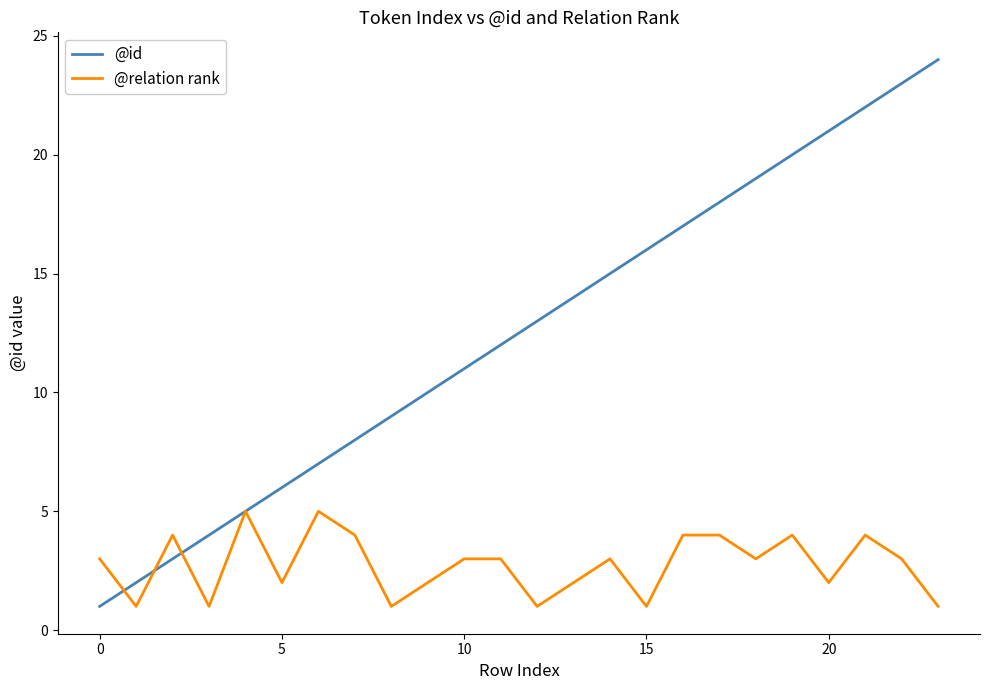

What is the greatest value displayed?

24